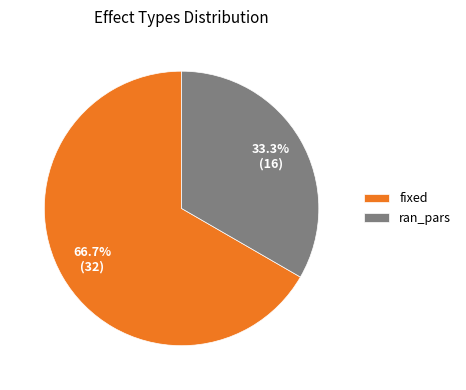

What percentage is the ran_pars slice, to the nearest percent?

33%